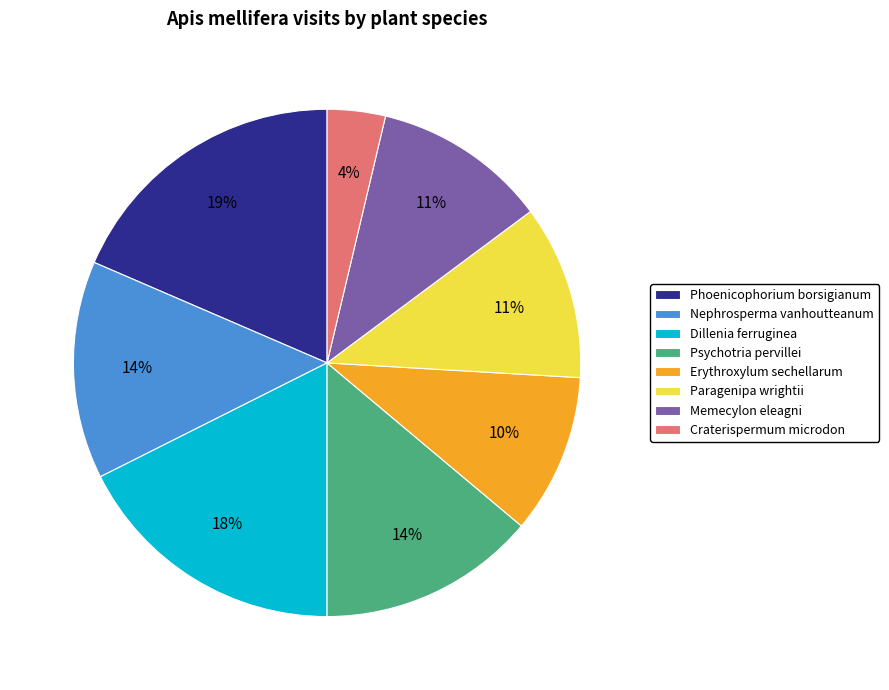

To the nearest percent, what is the difference between the largest and smallest slice percentages?

15%